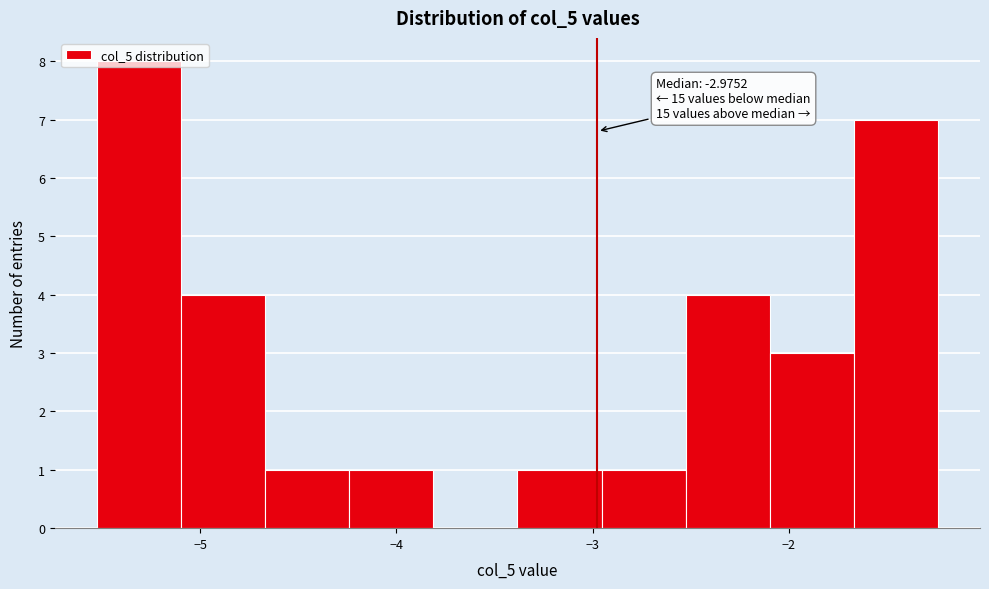

Over which range of the x-axis is the bar tallest?

-5.5 to -5.1